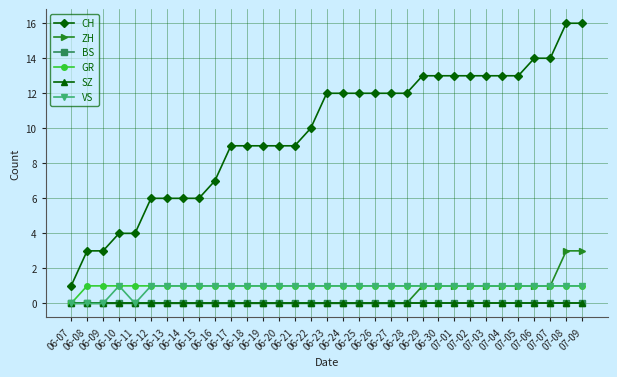

Does the chart have visible grid lines?

Yes